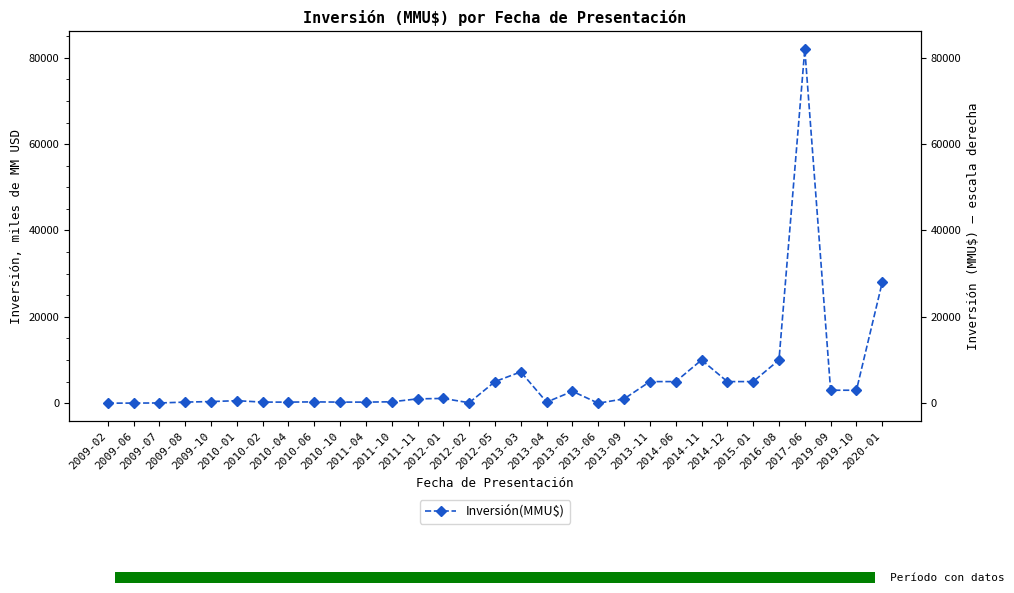

How many data points are above 1000?

14